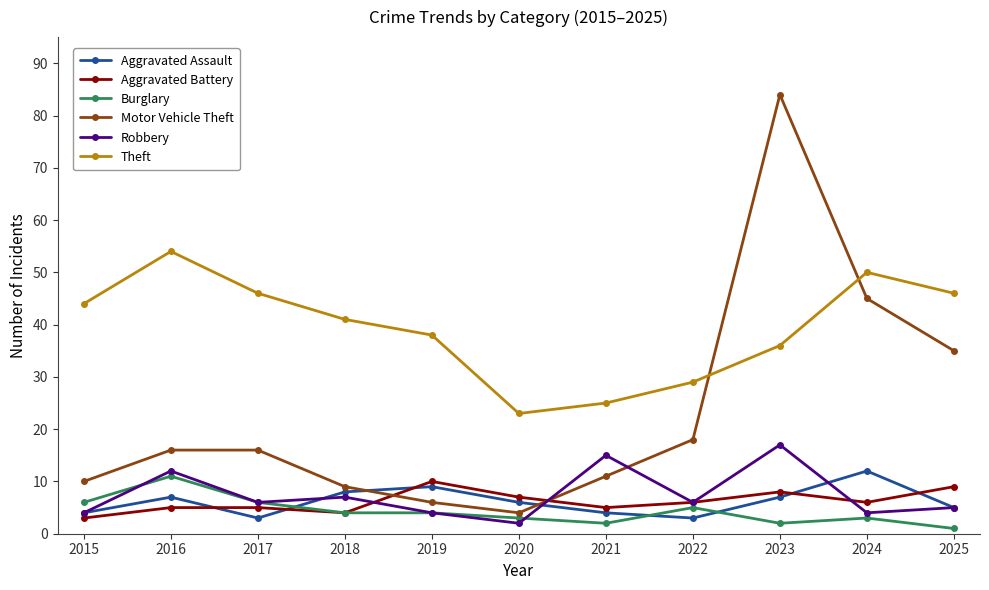

Does the chart display data point markers on the line(s)?

Yes